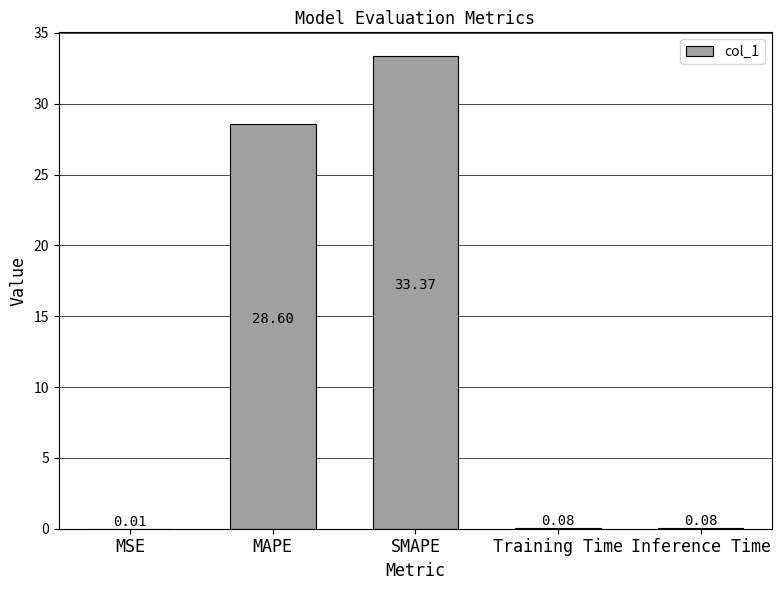

What is the sum of the values at Training Time and MAPE?

28.7